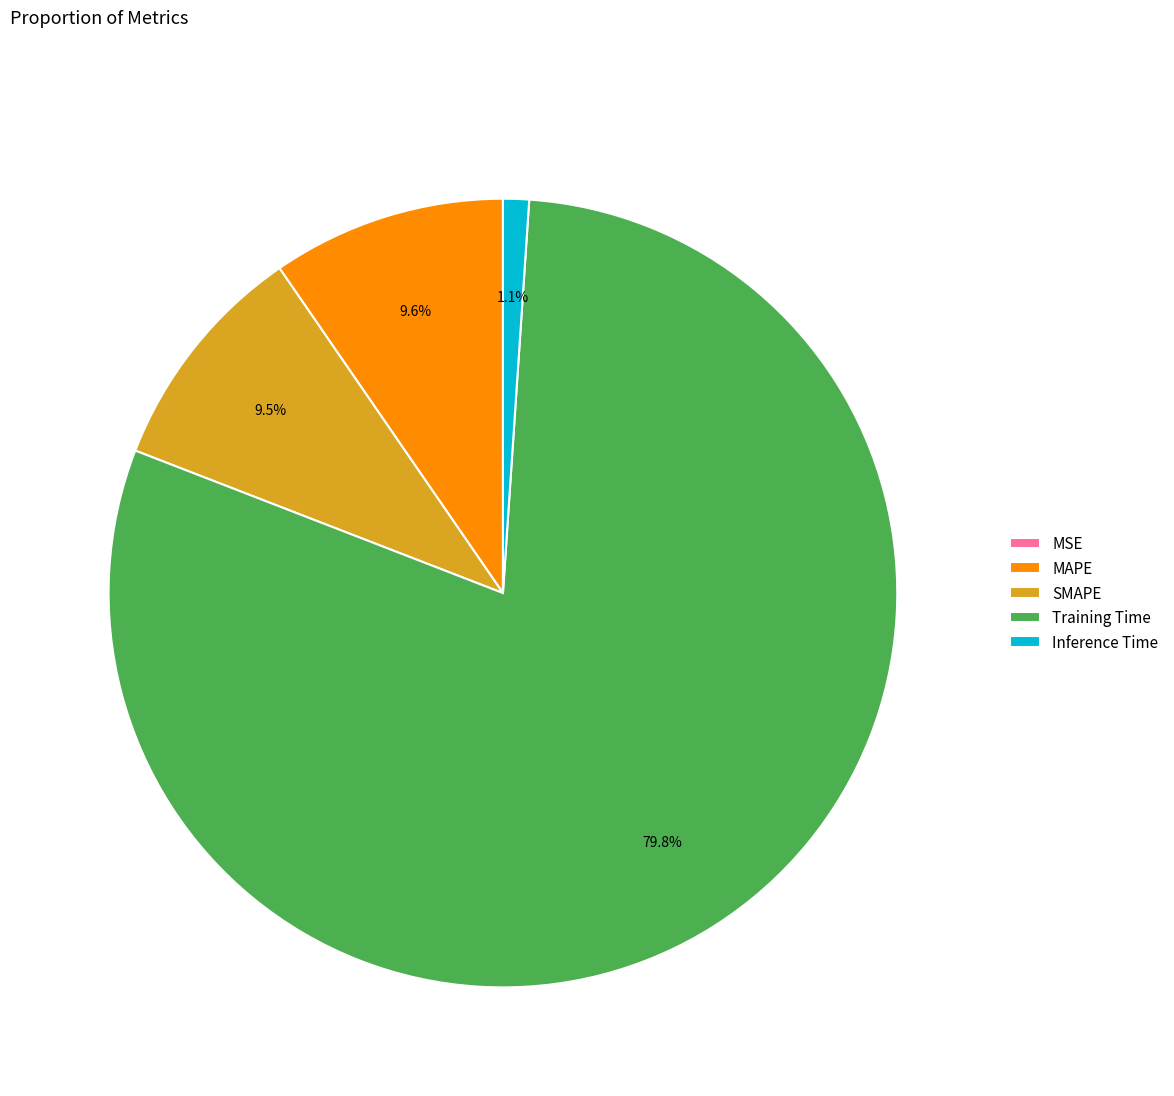

Which category has the biggest portion of the pie?

Training Time